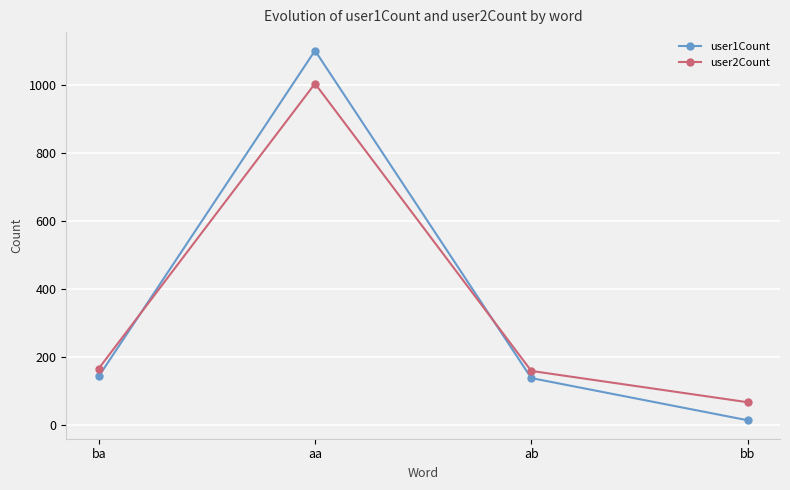

True or false: user1Count and user2Count cross at least once.

True